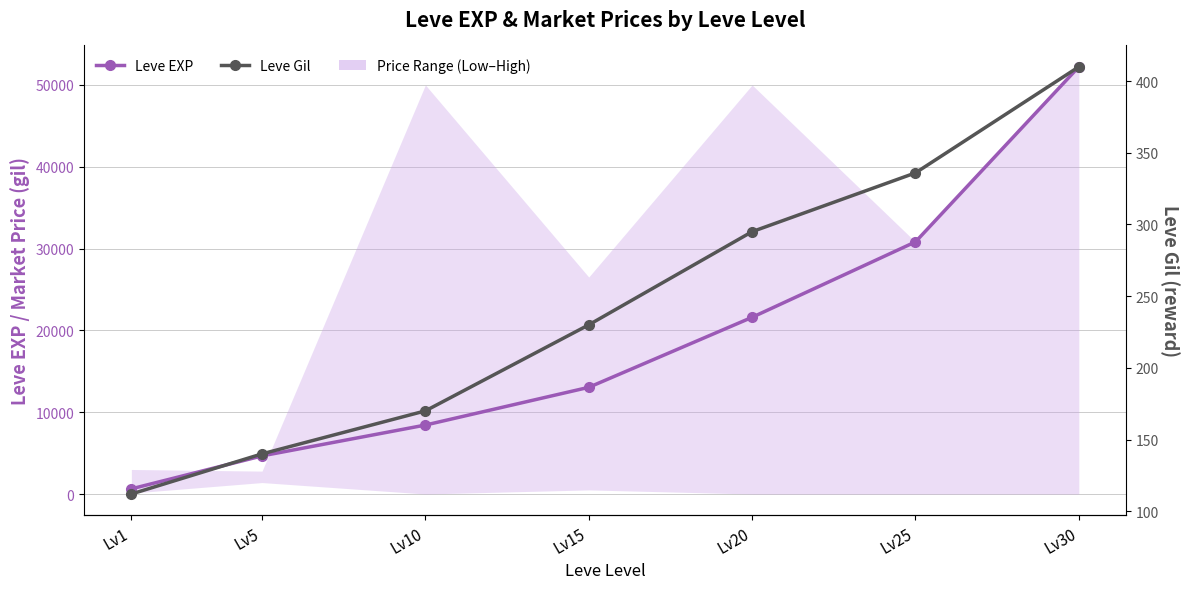

Does the chart have visible grid lines?

Yes